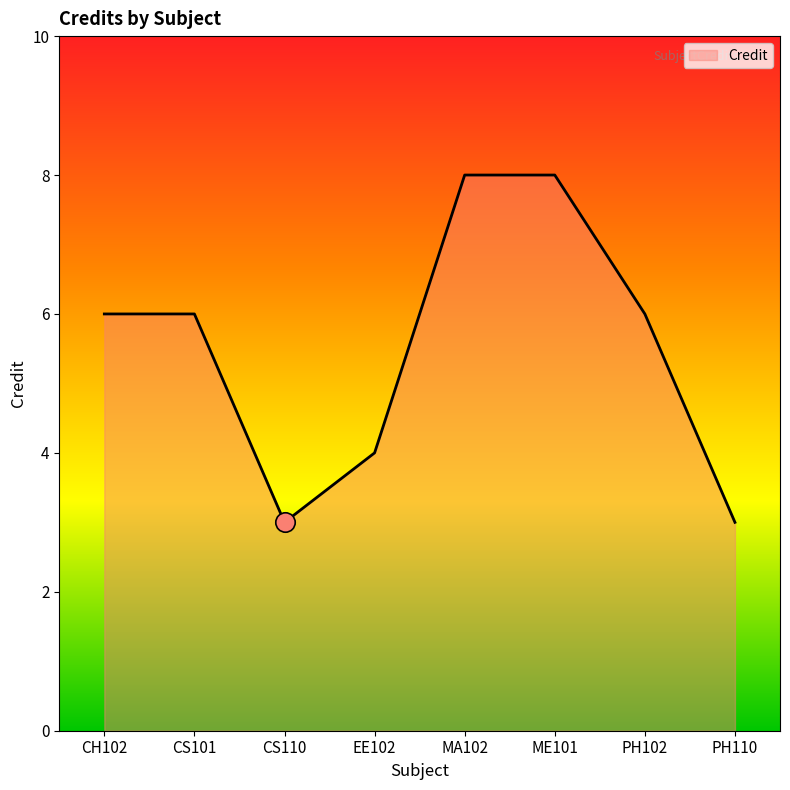

The chart shows a value of 8 at MA102. True or false?

True